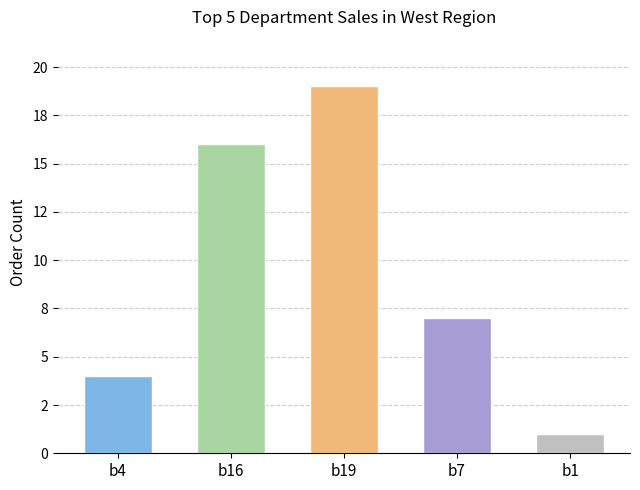

True or false: the data shows 34 at b19.

False